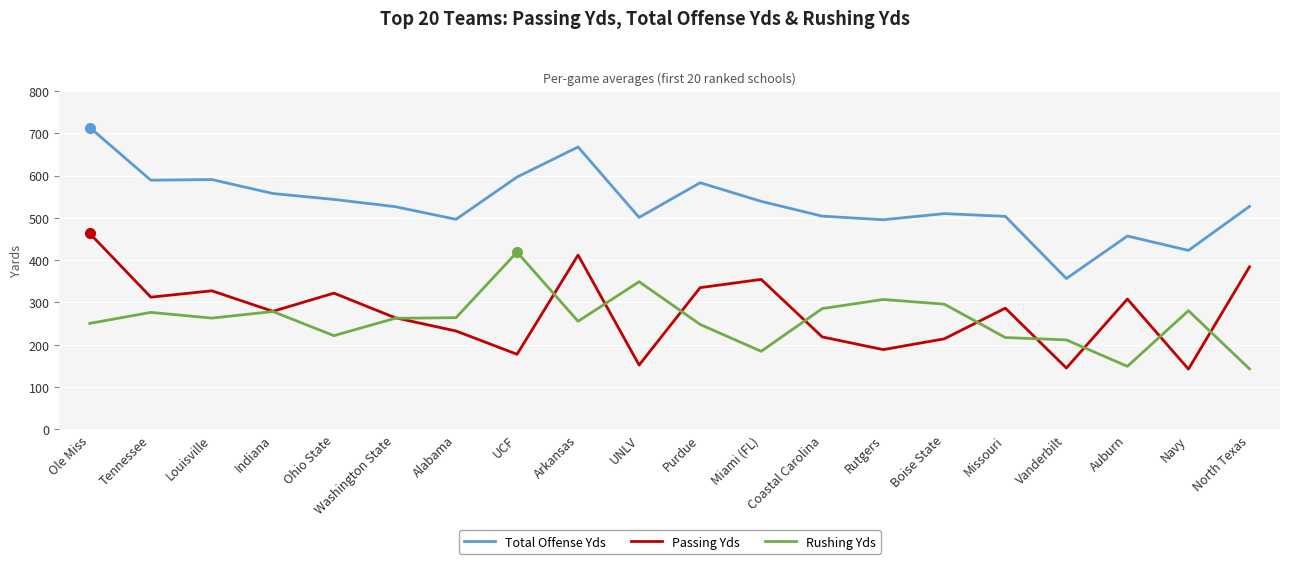

True or false: Total Offense Yds has a value of 868.3 at Arkansas.

False